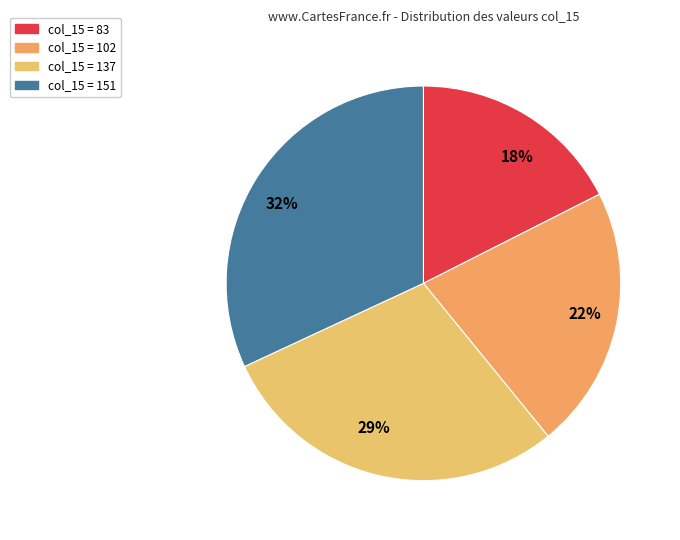

Between 22% and 18%, which is larger?

22%